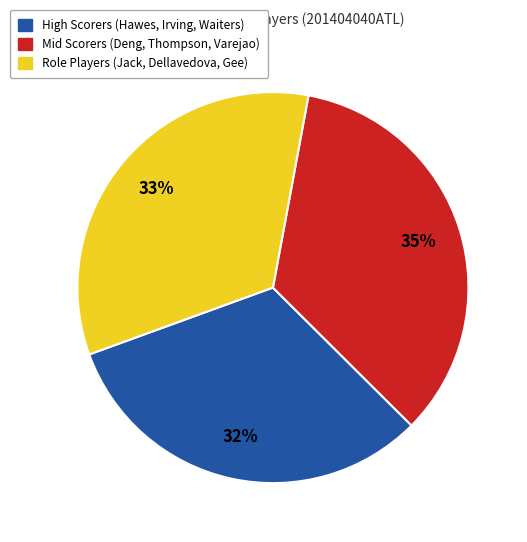

Does any single category account for the majority?

No